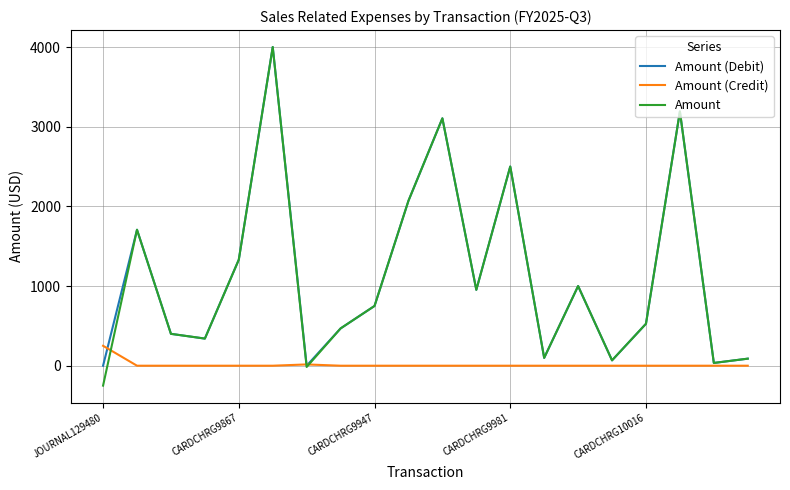

Which series has the widest spread of values?

Amount